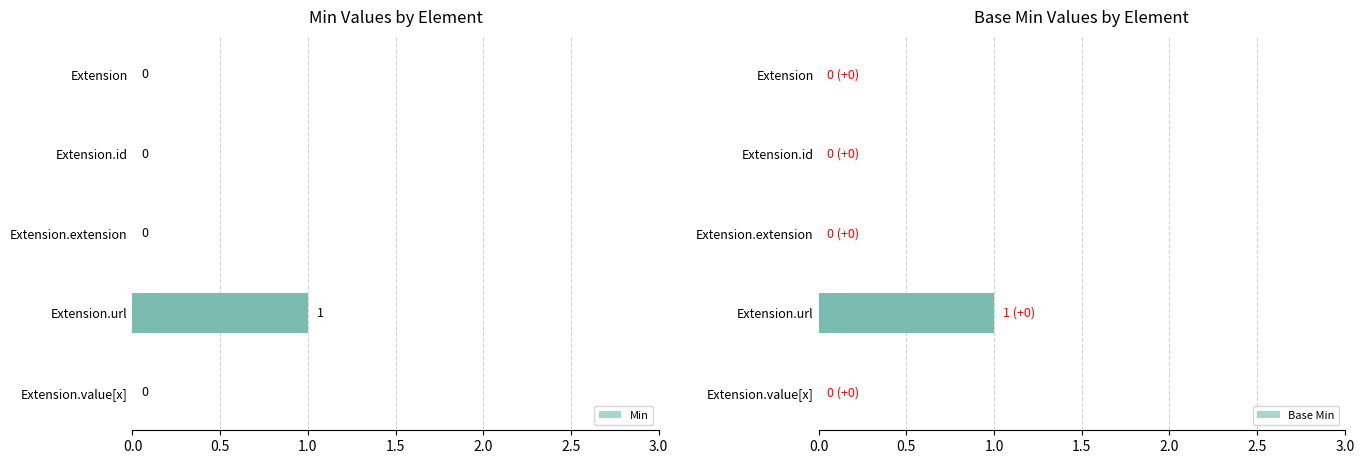

The Min series shows 1 at Extension.url. True or false?

True